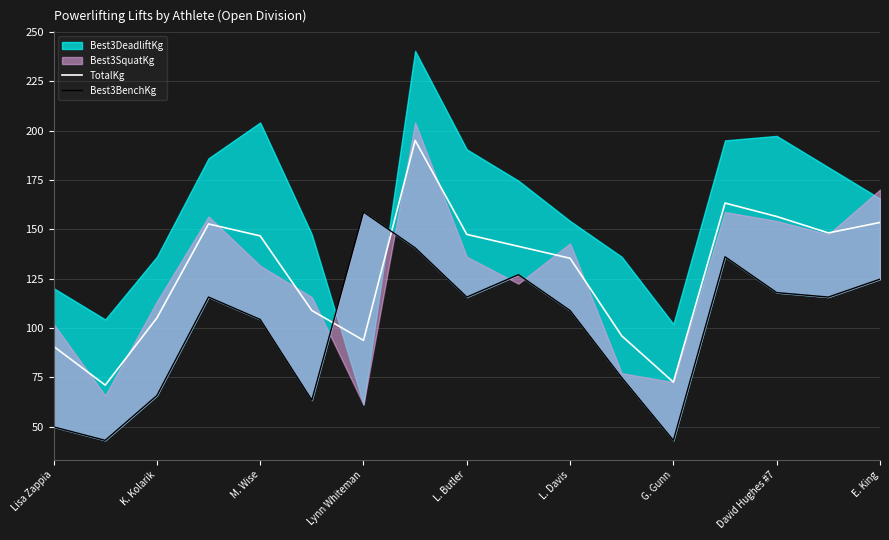

What position from the right is Lisa Zappia?

17